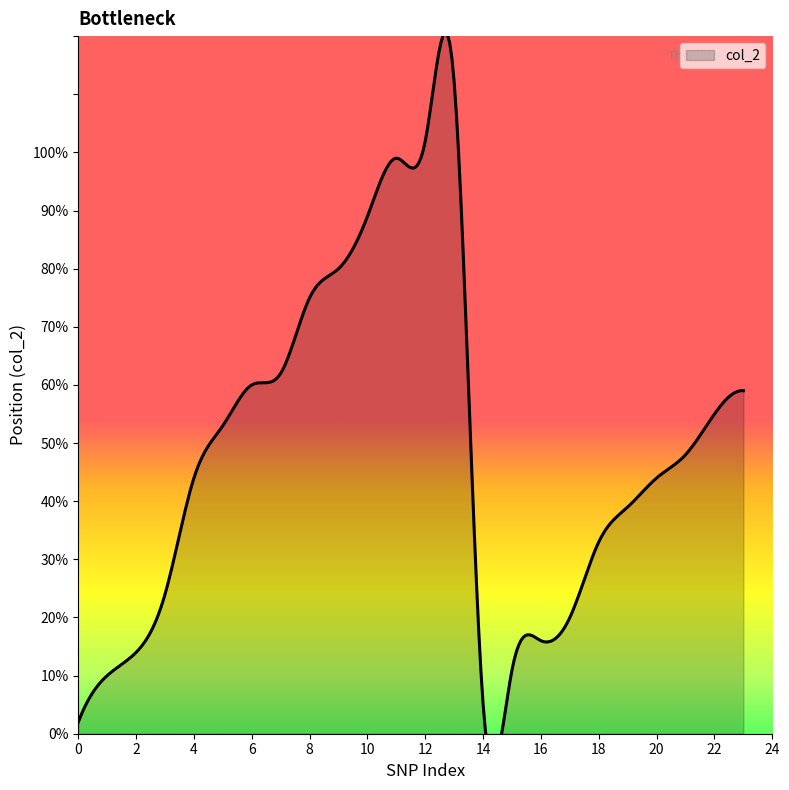

What is the value of the 8th point from the left?

62